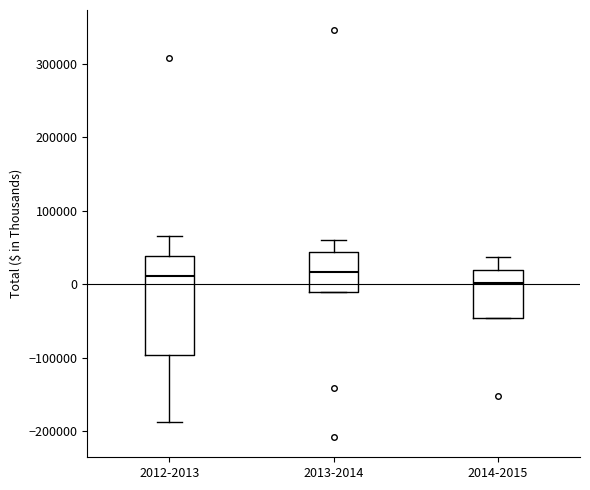

Where is the upper edge of the box for 2012-2013 on the y-axis? The values are not printed on the chart, so give them approximately, as read against the axis.

40000